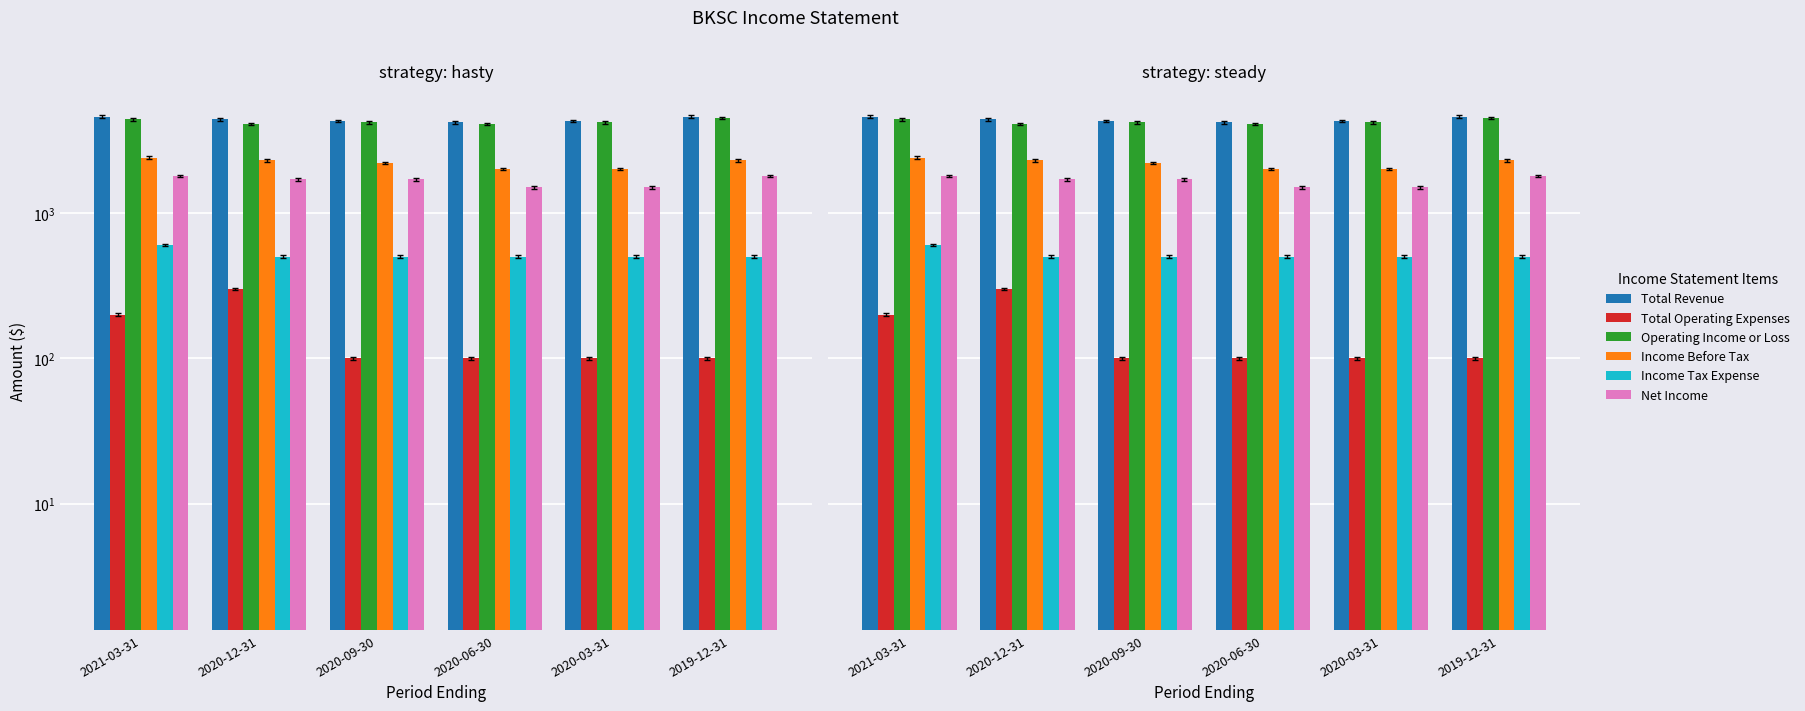

What is the highest value of the Income Before Tax series?

2400